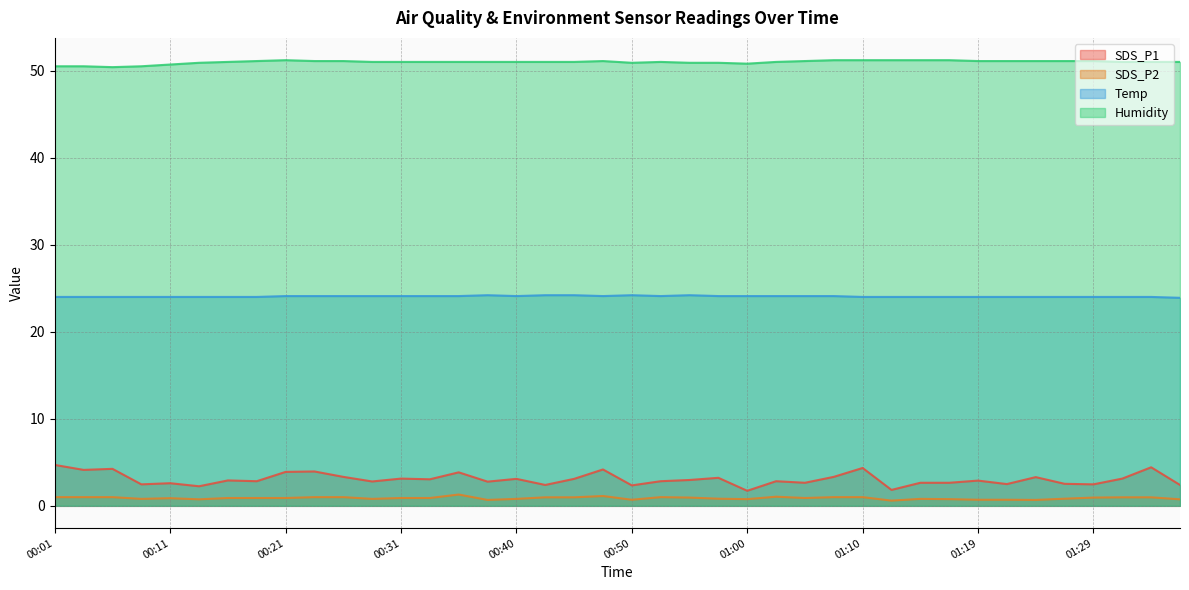

Reading left to right, what are all the values shown in this chart?

SDS_P1: 4.7	4.1	4.2	2.5	2.6	2.2	2.9	2.8	3.9	4.0	3.3	2.8	3.1	3.0	3.9	2.8	3.1	2.4	3.1	4.2	2.4	2.8	3.0	3.2	1.7	2.8	2.6	3.3	4.3	1.8	2.6	2.6	2.9	2.5	3.3	2.5	2.5	3.1	4.4	2.4
SDS_P2: 1.0	1.0	1.0	0.8	0.9	0.8	0.9	0.9	0.9	1.0	1.0	0.8	0.9	0.9	1.3	0.7	0.8	1.0	1.0	1.1	0.7	1.0	0.9	0.8	0.8	1.1	0.9	1.0	1.0	0.6	0.8	0.8	0.7	0.7	0.7	0.8	0.9	1.0	1.0	0.8
Temp: 24.0	24.0	24.0	24.0	24.0	24.0	24.0	24.0	24.1	24.1	24.1	24.1	24.1	24.1	24.1	24.2	24.1	24.2	24.2	24.1	24.2	24.1	24.2	24.1	24.1	24.1	24.1	24.1	24.0	24.0	24.0	24.0	24.0	24.0	24.0	24.0	24.0	24.0	24.0	23.9
Humidity: 50.5	50.5	50.4	50.5	50.7	50.9	51.0	51.1	51.2	51.1	51.1	51.0	51.0	51.0	51.0	51.0	51.0	51.0	51.0	51.1	50.9	51.0	50.9	50.9	50.8	51.0	51.1	51.2	51.2	51.2	51.2	51.2	51.1	51.1	51.1	51.1	51.1	51.0	51.0	51.0